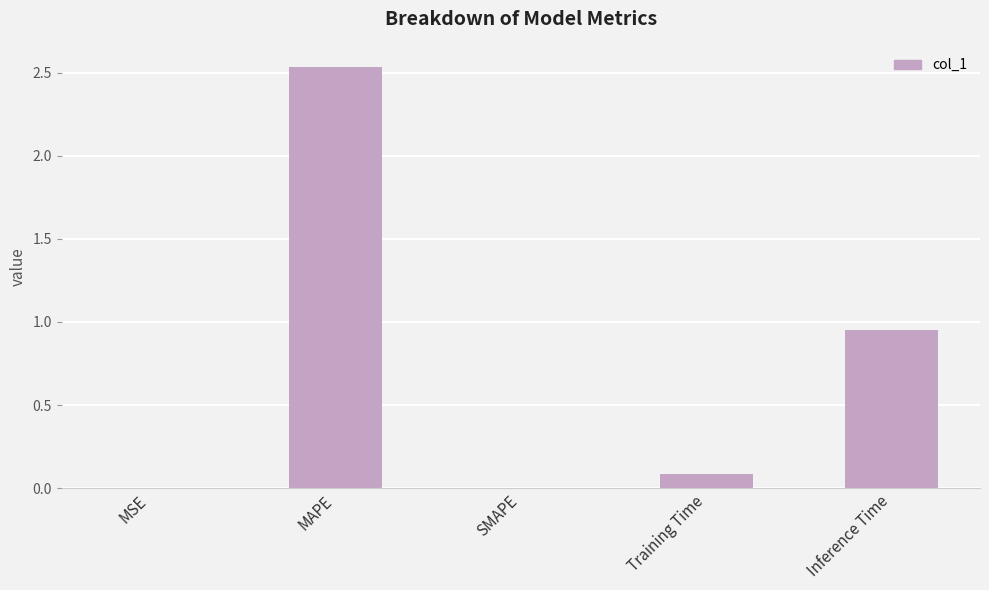

The chart shows a value of 1.5 at SMAPE. True or false?

False